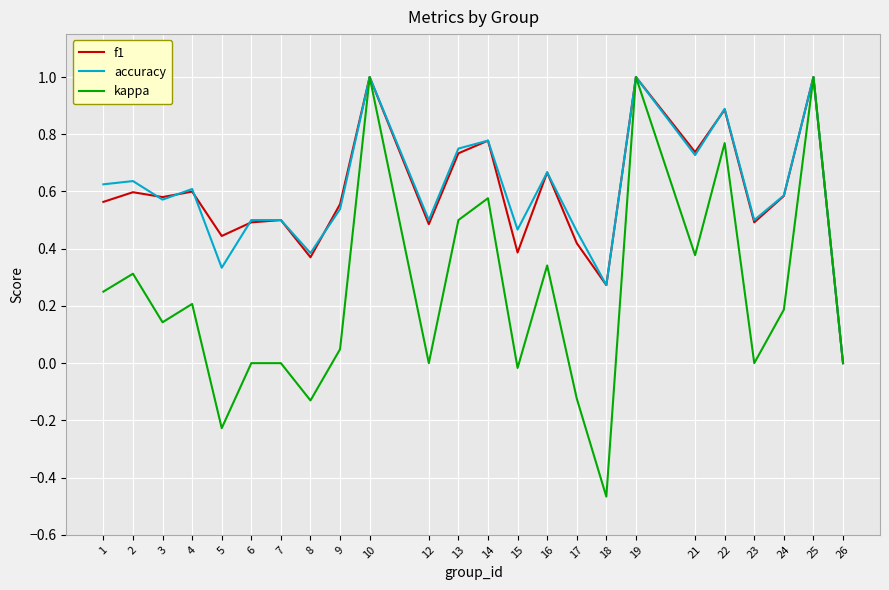

Which series has the largest range (max minus min)?

kappa